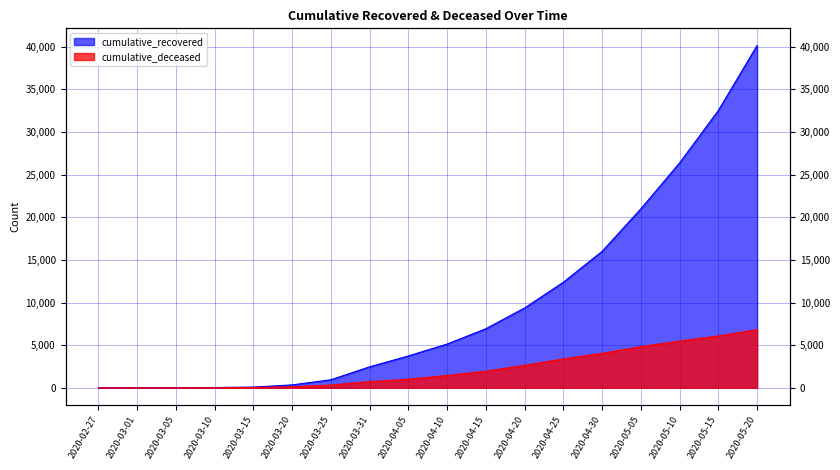

Reading left to right, list all the values displayed in this chart.

cumulative_recovered: 3	4	9	27	77	334	938	2456	3730	5129	6928	9362	12384	16004	20996	26386	32534	40164
cumulative_deceased: 0	0	0	2	28	108	320	721	998	1441	1943	2635	3383	4032	4825	5476	6077	6820